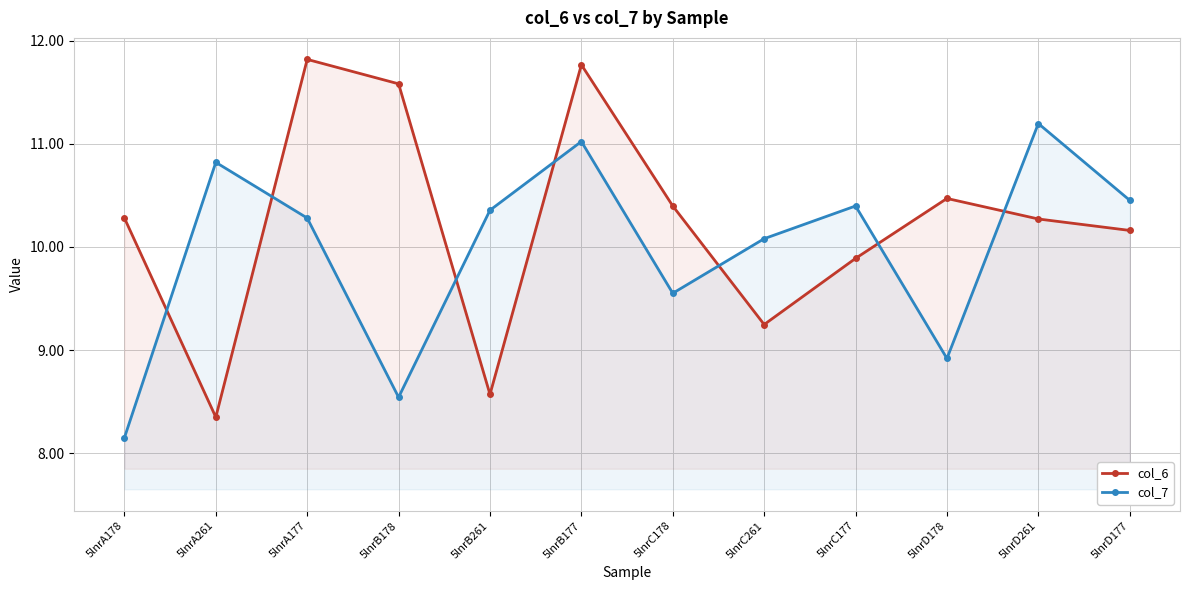

After their last crossing, which series has the higher values: col_6 or col_7?

col_7